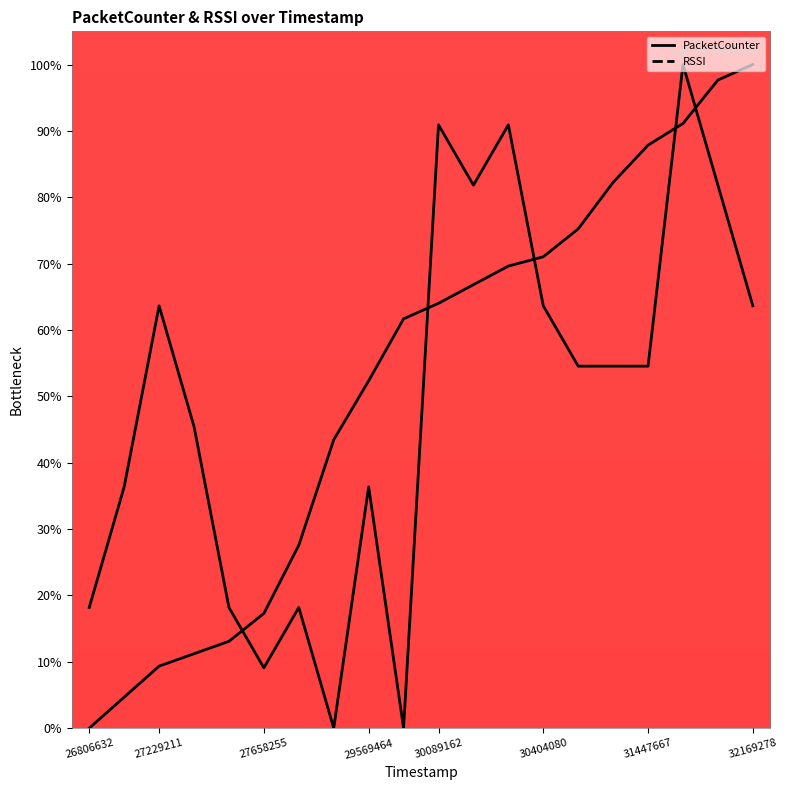

Which series changed the most between 27658255 and 32067520?

PacketCounter